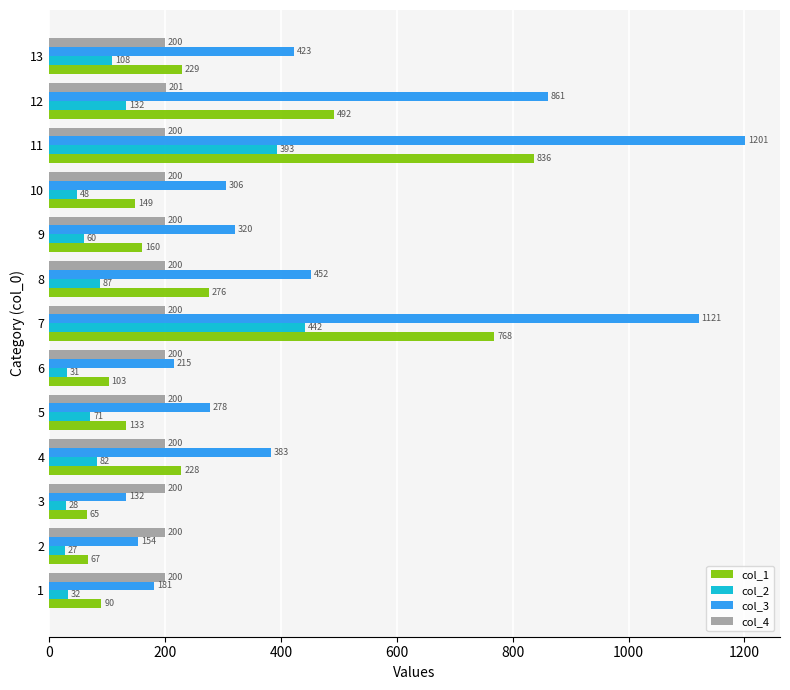

True or false: col_3 has a value of 559.0 at 4.

False